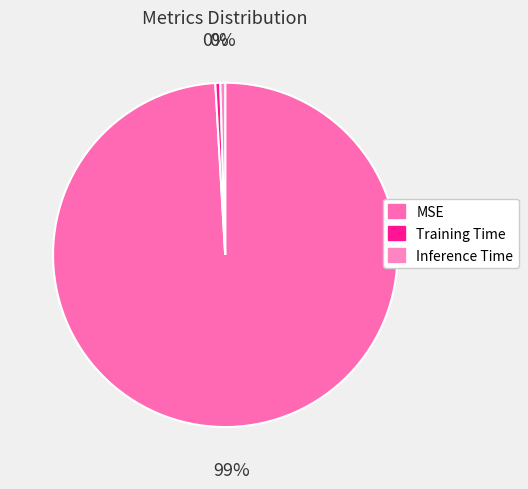

Does Training Time account for over 50% of the chart?

No